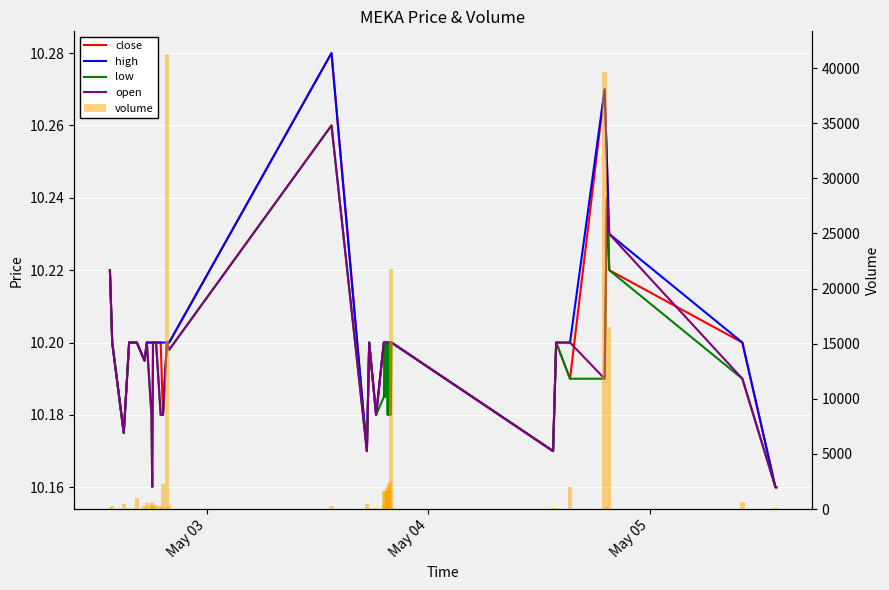

Is the value of volume at 35 greater than the value of open at 31?

Yes